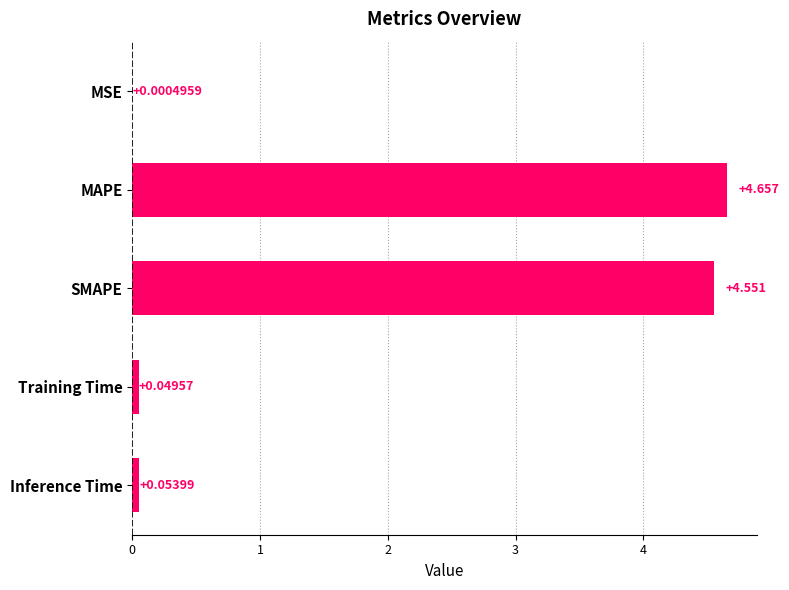

Where is the data nearest to the value 2?

Inference Time